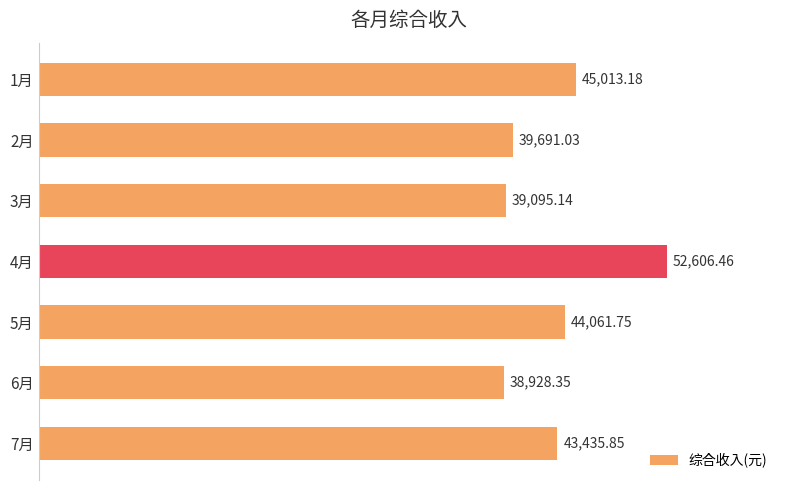

What is the change in value from 1月 to 4月?

+7593.3